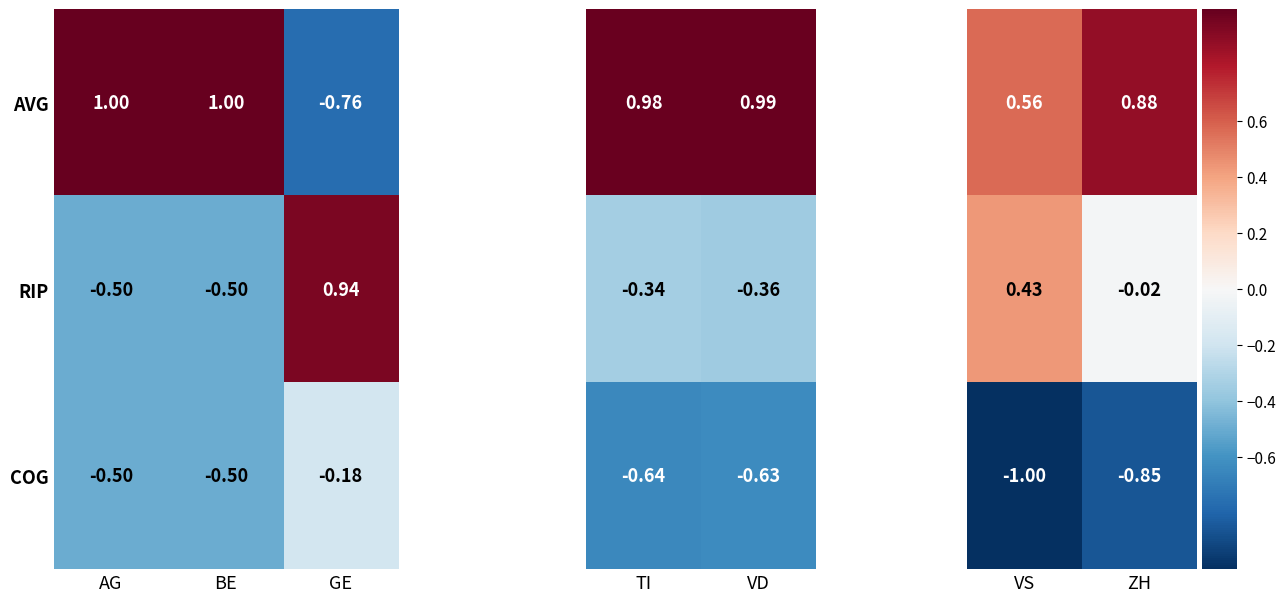

At which label does RIP first exceed 0?

GE